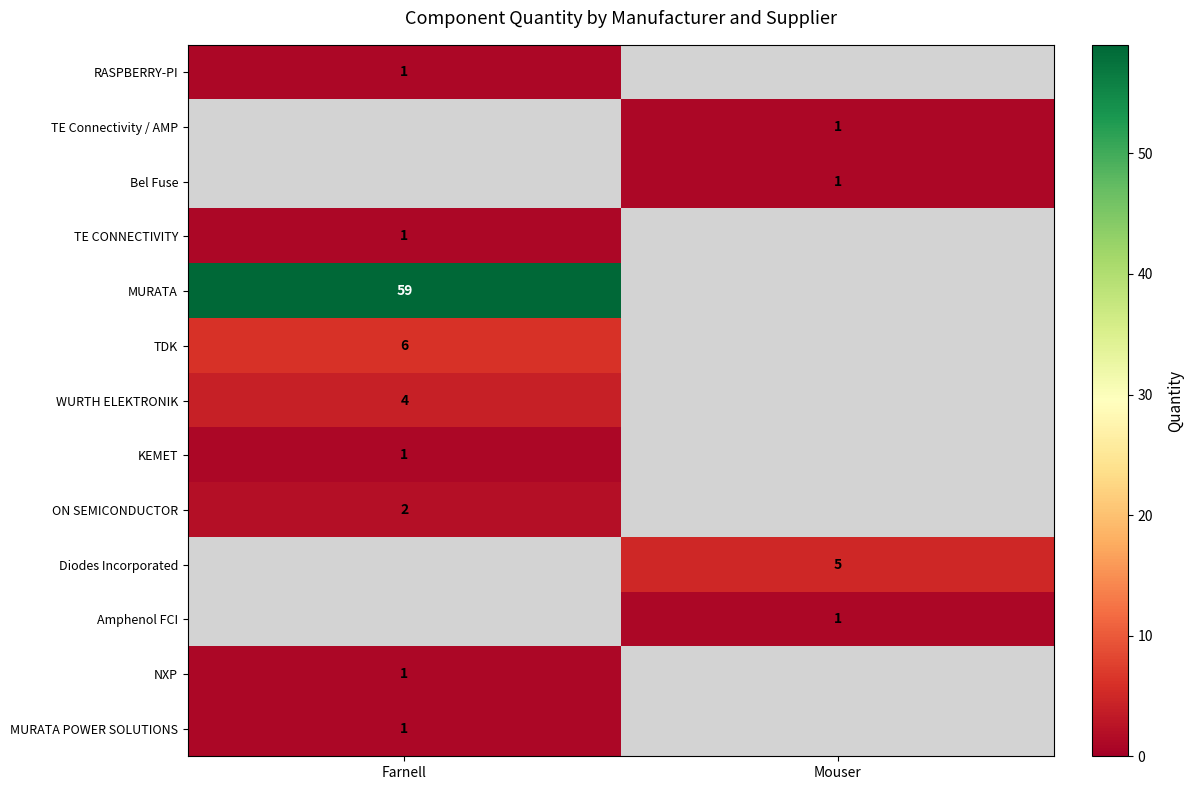

The value of TE Connectivity / AMP at Mouser is 2. True or false?

False